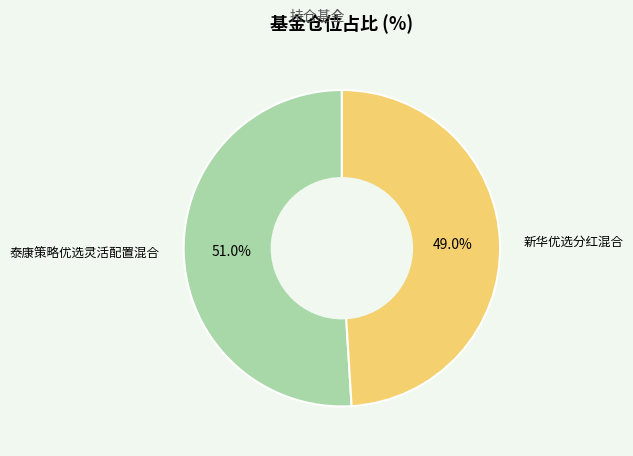

To the nearest percent, what is the combined percentage of 新华优选分红混合 and 泰康策略优选灵活配置混合?

100%